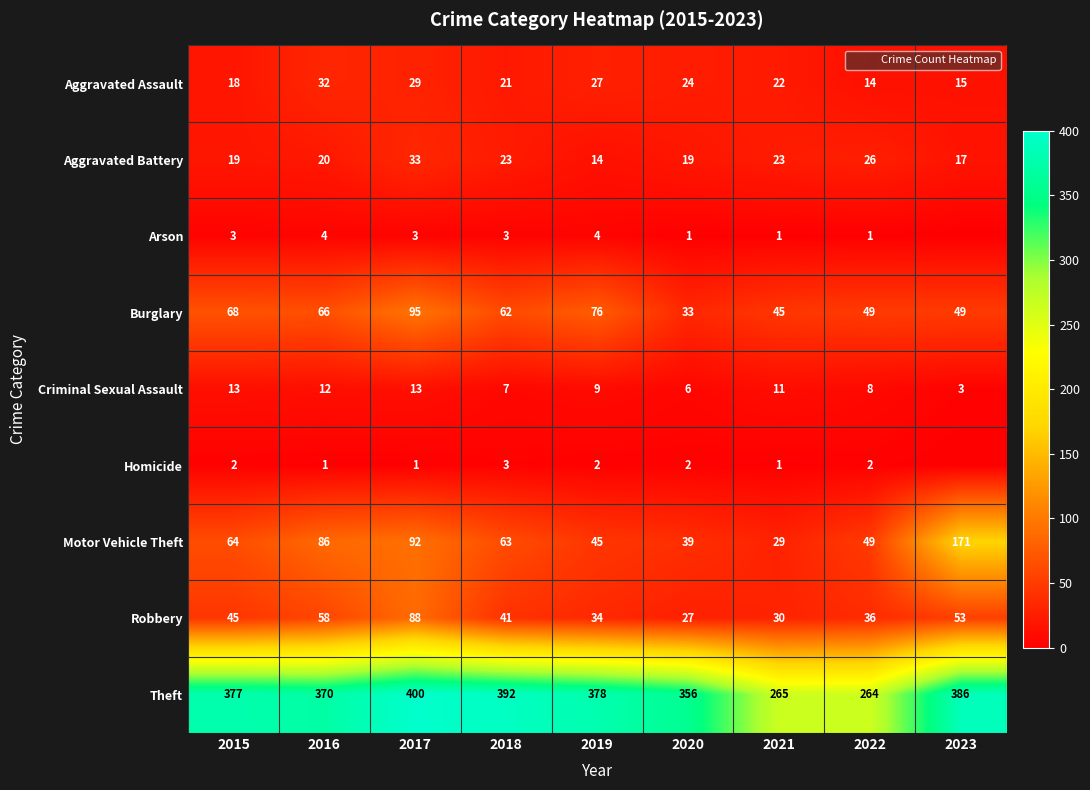

What is the average value of the Criminal Sexual Assault series?

9